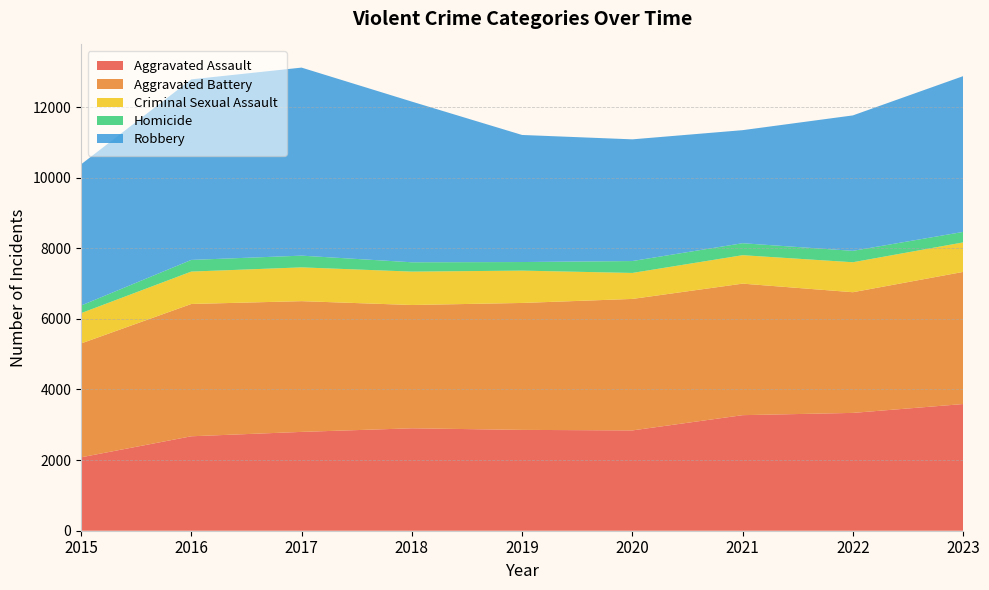

Reading left to right, list all the values displayed in this chart.

Aggravated Assault: 2079	2675	2799	2901	2856	2841	3273	3337	3588
Aggravated Battery: 3224	3747	3703	3492	3595	3724	3725	3418	3742
Criminal Sexual Assault: 859	918	957	946	916	736	806	849	836
Homicide: 215	330	332	264	243	337	339	323	297
Robbery: 3999	5114	5326	4551	3599	3447	3202	3836	4412